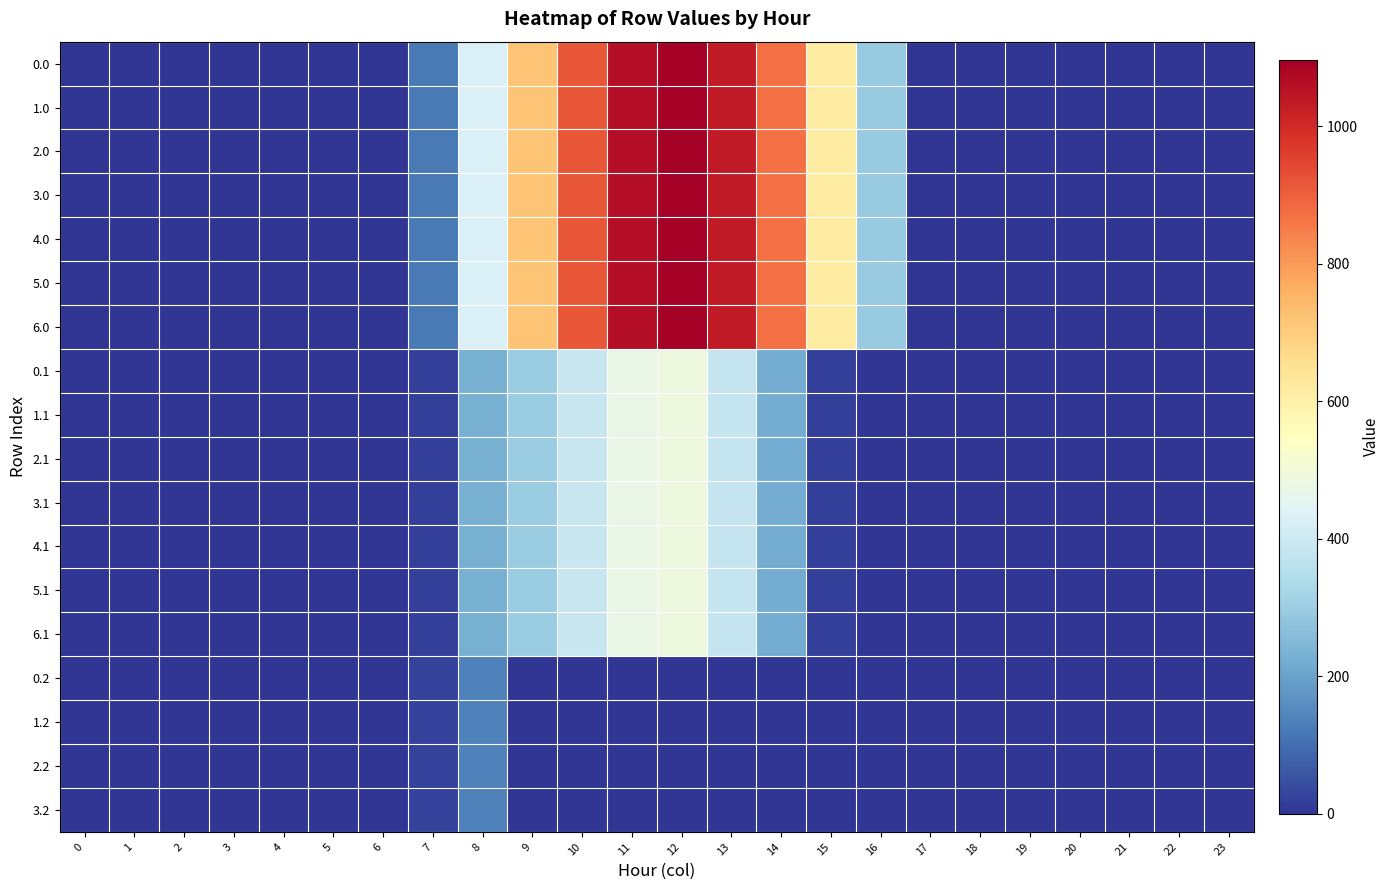

List the series in order of their peak value, highest first.

0.0, 1.0, 2.0, 3.0, 4.0, 5.0, 6.0, 0.1, 1.1, 2.1, 3.1, 4.1, 5.1, 6.1, 0.2, 1.2, 2.2, 3.2